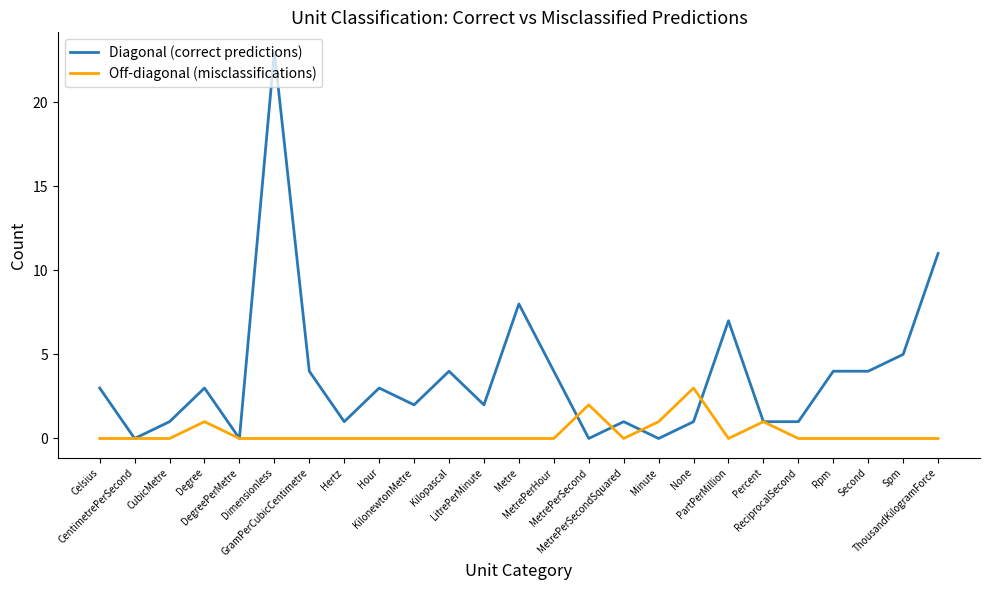

What is the maximum value shown in the chart?

23